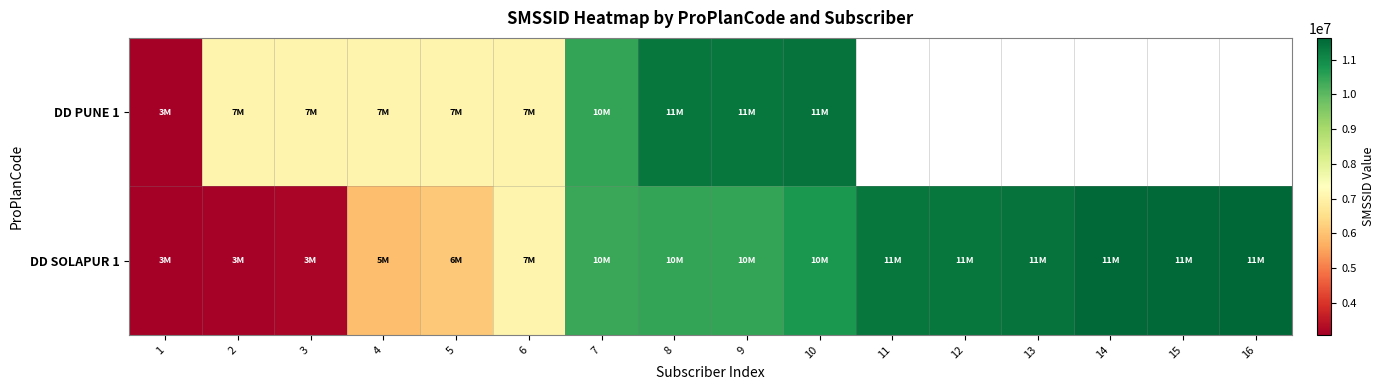

Is it true that DD SOLAPUR 1 equals 3102702.0 at 1?

True